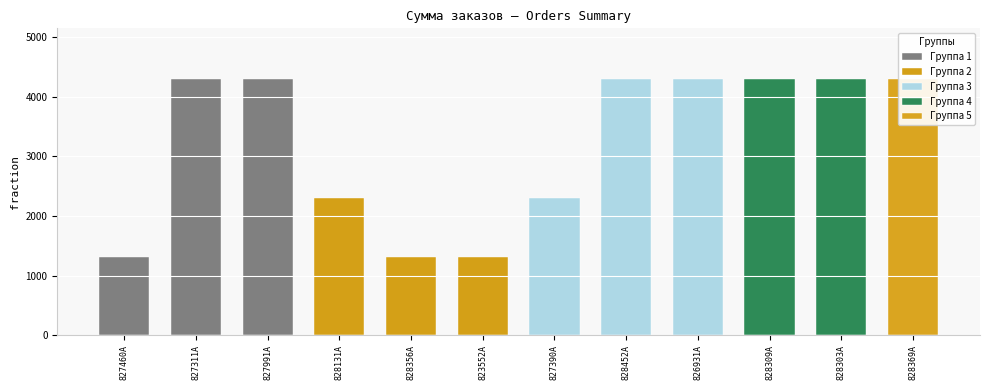

What position from the left is 828309A?

10